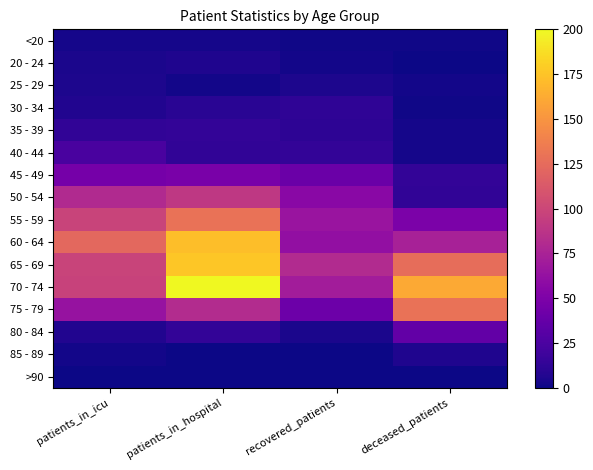

Reading left to right, list all the values displayed in this chart.

<20: patients_in_icu=3	patients_in_hospital=3	recovered_patients=1	deceased_patients=1
20 - 24: patients_in_icu=4	patients_in_hospital=6	recovered_patients=2	deceased_patients=0
25 - 29: patients_in_icu=5	patients_in_hospital=2	recovered_patients=5	deceased_patients=2
30 - 34: patients_in_icu=7	patients_in_hospital=10	recovered_patients=12	deceased_patients=1
35 - 39: patients_in_icu=13	patients_in_hospital=14	recovered_patients=11	deceased_patients=3
40 - 44: patients_in_icu=24	patients_in_hospital=13	recovered_patients=14	deceased_patients=3
45 - 49: patients_in_icu=46	patients_in_hospital=48	recovered_patients=40	deceased_patients=14
50 - 54: patients_in_icu=80	patients_in_hospital=90	recovered_patients=57	deceased_patients=13
55 - 59: patients_in_icu=98	patients_in_hospital=129	recovered_patients=65	deceased_patients=49
60 - 64: patients_in_icu=123	patients_in_hospital=172	recovered_patients=61	deceased_patients=74
65 - 69: patients_in_icu=98	patients_in_hospital=176	recovered_patients=81	deceased_patients=126
70 - 74: patients_in_icu=97	patients_in_hospital=200	recovered_patients=71	deceased_patients=161
75 - 79: patients_in_icu=64	patients_in_hospital=82	recovered_patients=41	deceased_patients=129
80 - 84: patients_in_icu=7	patients_in_hospital=14	recovered_patients=4	deceased_patients=36
85 - 89: patients_in_icu=2	patients_in_hospital=0	recovered_patients=0	deceased_patients=6
>90: patients_in_icu=0	patients_in_hospital=0	recovered_patients=0	deceased_patients=0